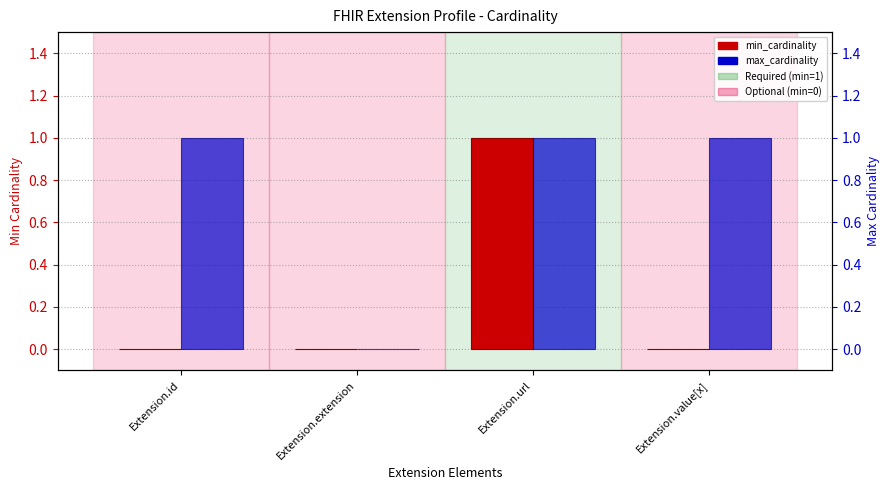

What is the difference between the second highest and minimum values in the max_cardinality series?

1